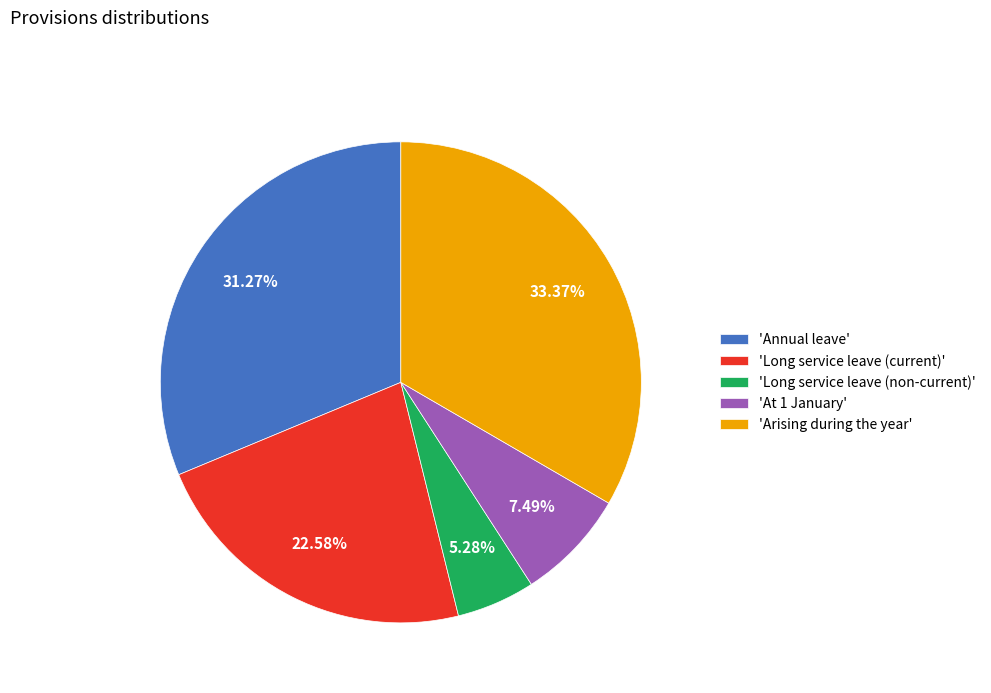

Which slice is the smallest?

'Long service leave (non-current)'